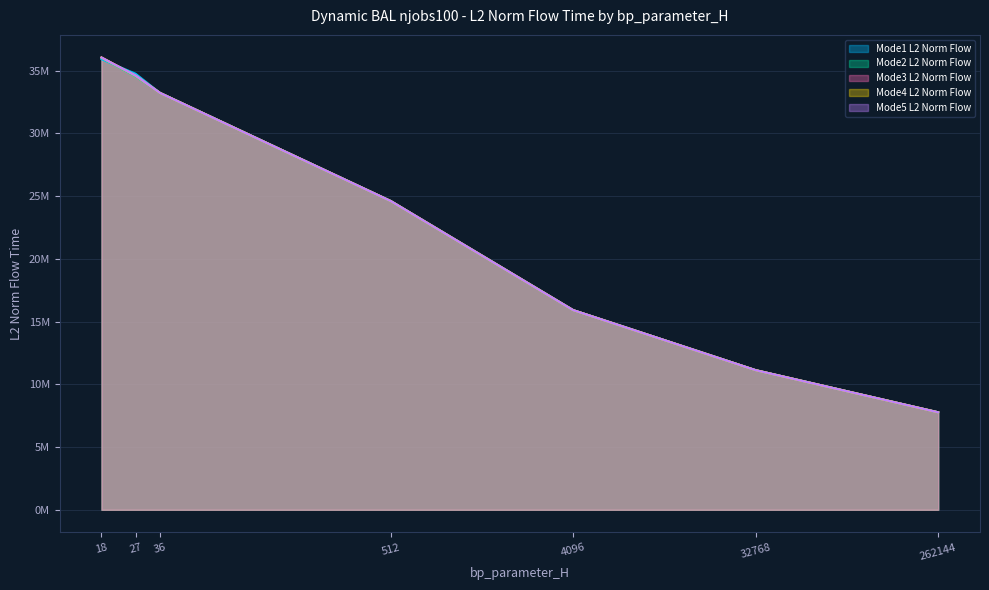

What is the value of the Mode5 L2 Norm Flow point at the 1st from the left?

36006079.1